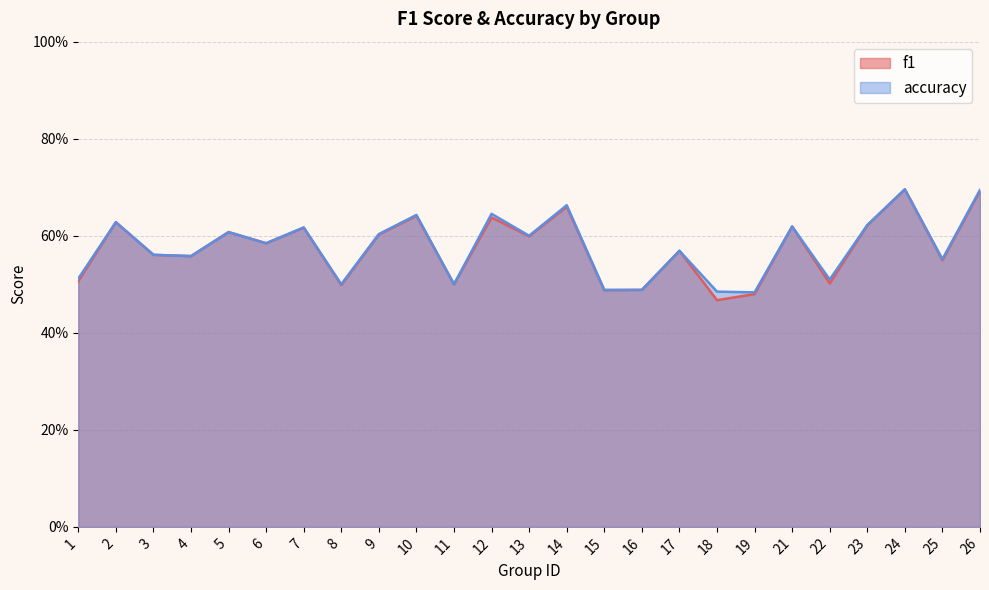

Which series ends up on top after the final intersection of accuracy and f1?

accuracy